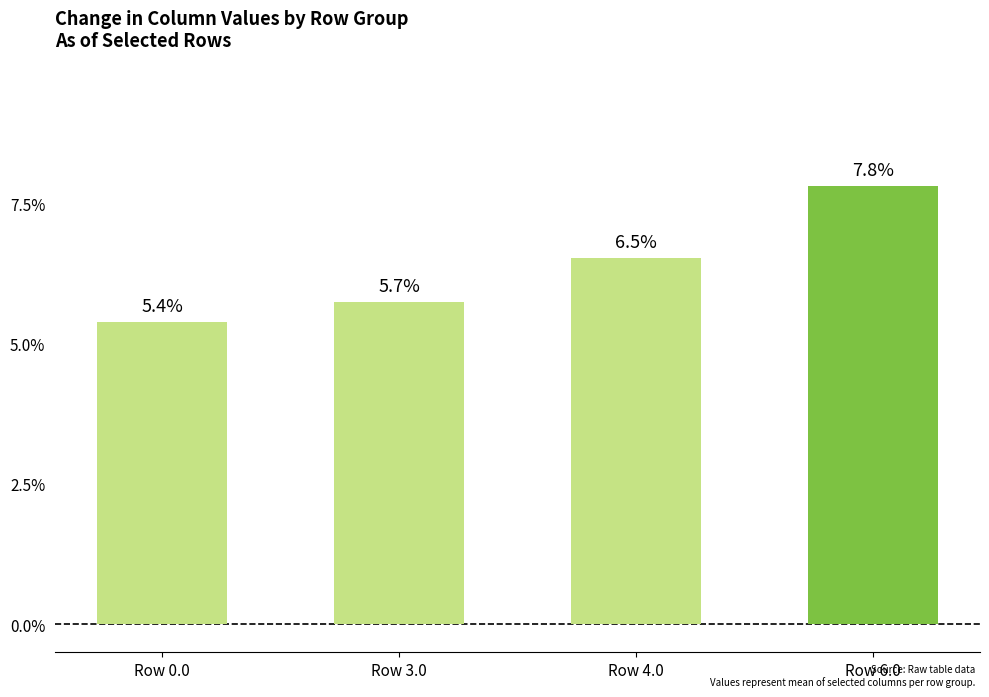

Reading right to left, list all the values displayed in this chart.

7.8	6.5	5.7	5.4